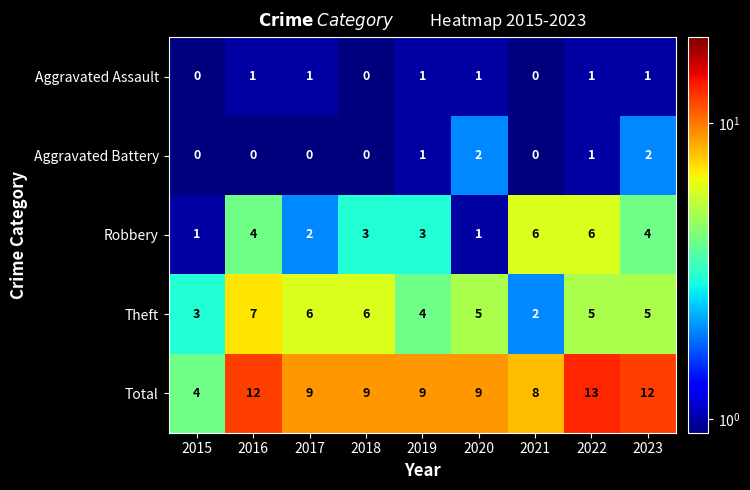

What is the highest value of the Robbery series?

6